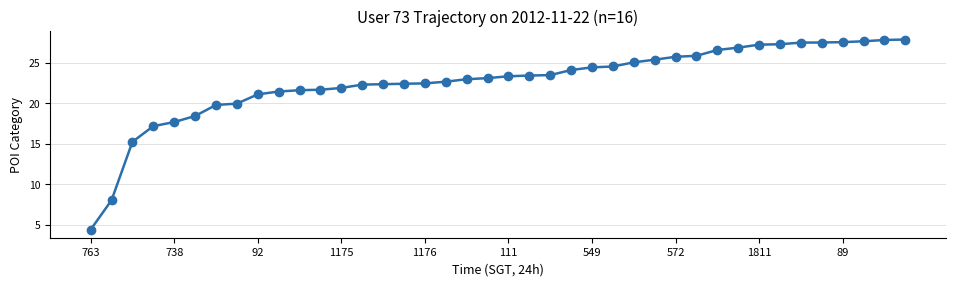

What is the greatest value displayed?

27.9